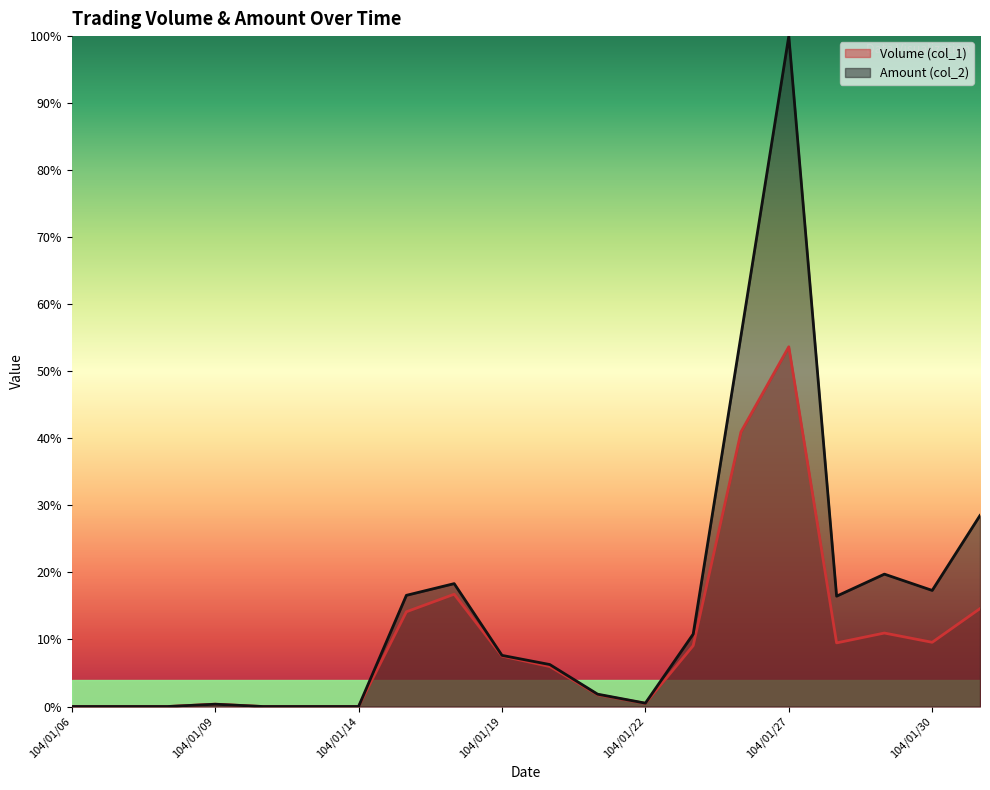

True or false: Amount (col_2) and Volume (col_1) cross at least once.

False